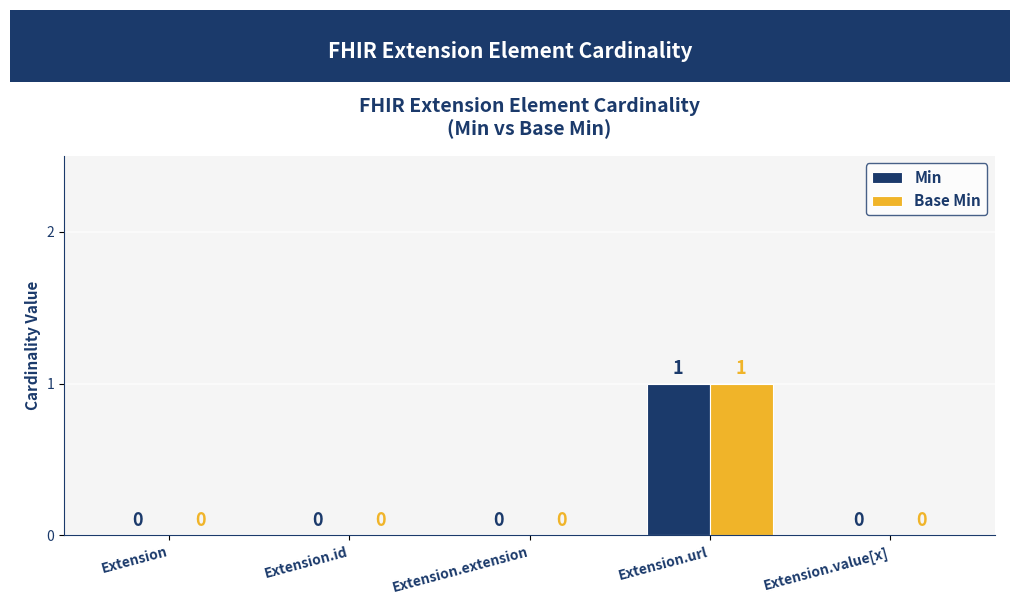

At which category does the chart reach its peak across all series?

Extension.url